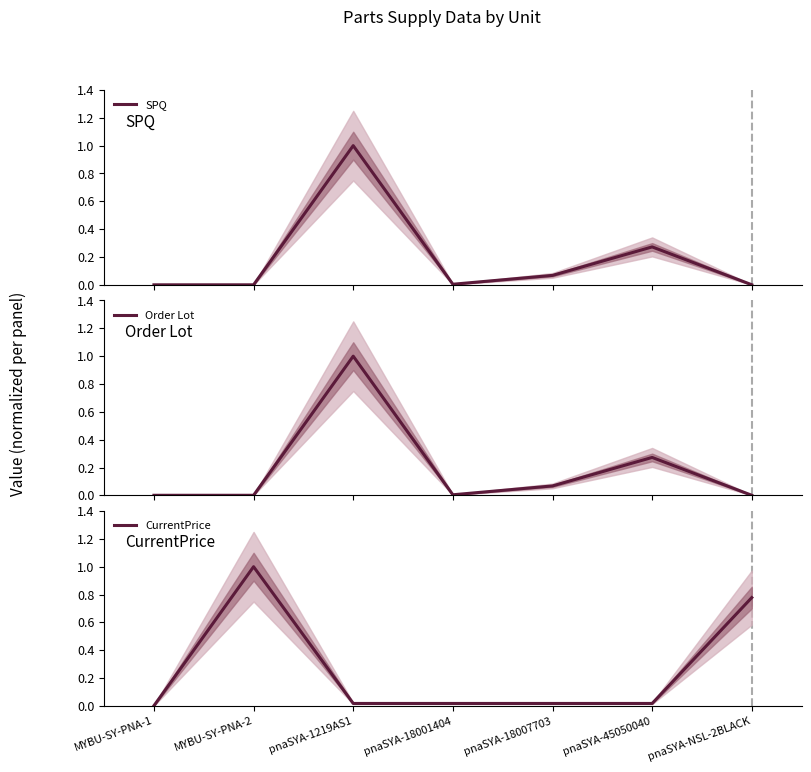

True or false: SPQ has more than 0 interior local peaks.

True